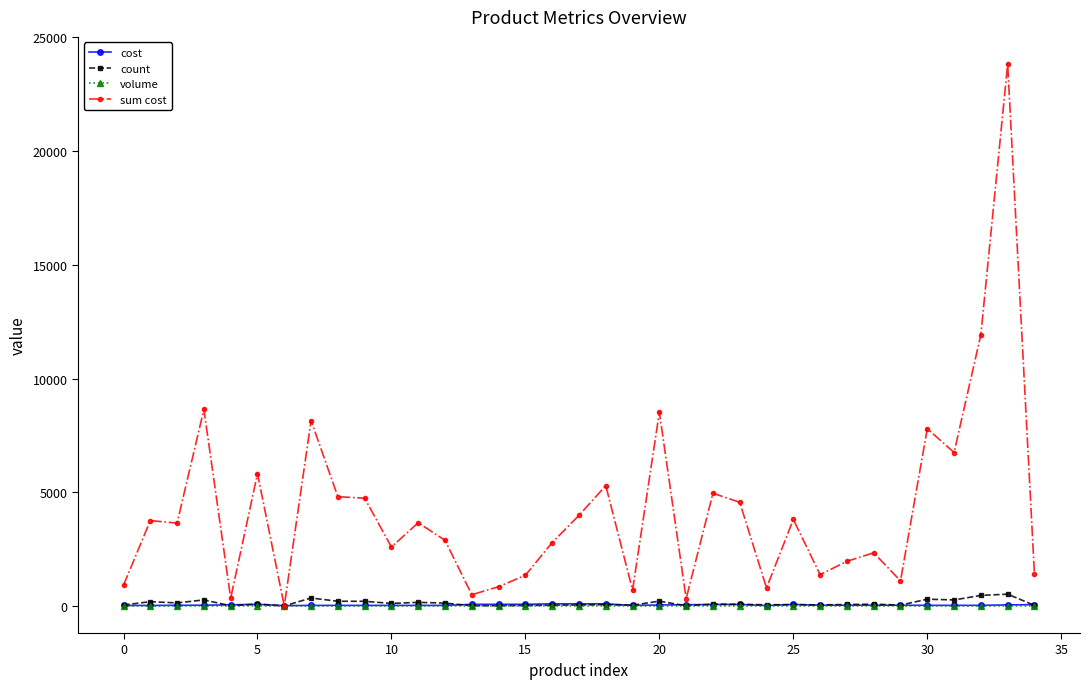

Which series has the largest total across all categories?

sum cost